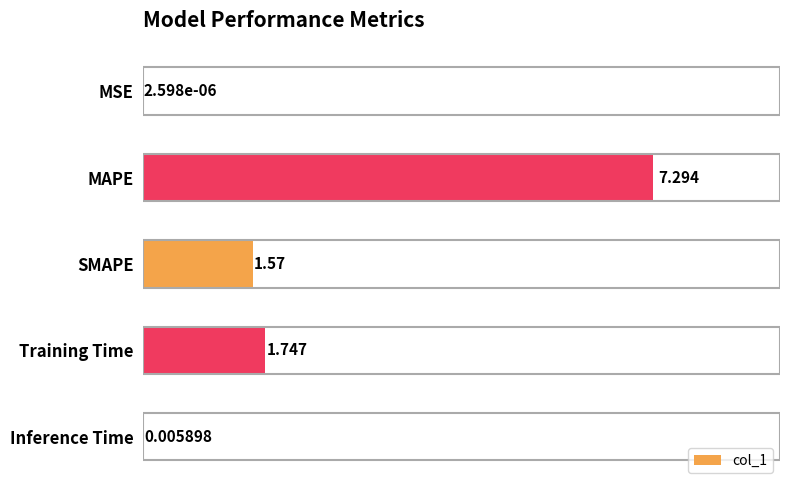

How many distinct data groups are displayed?

1